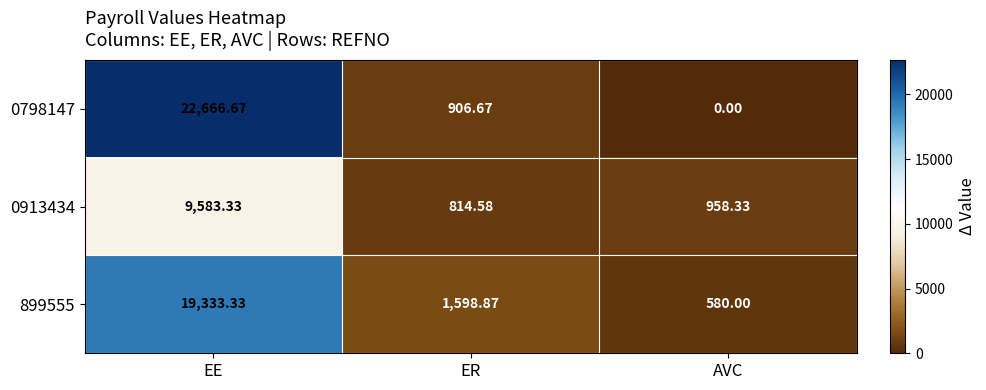

What is the spread (max minus min) of values at ER?

784.3